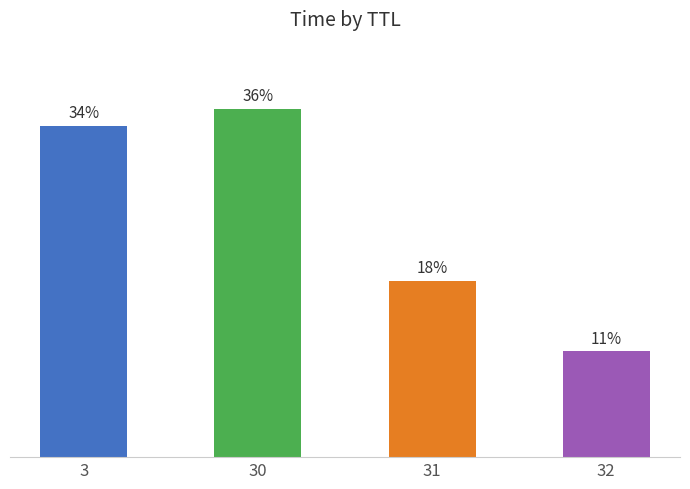

Are the bars horizontal?

No